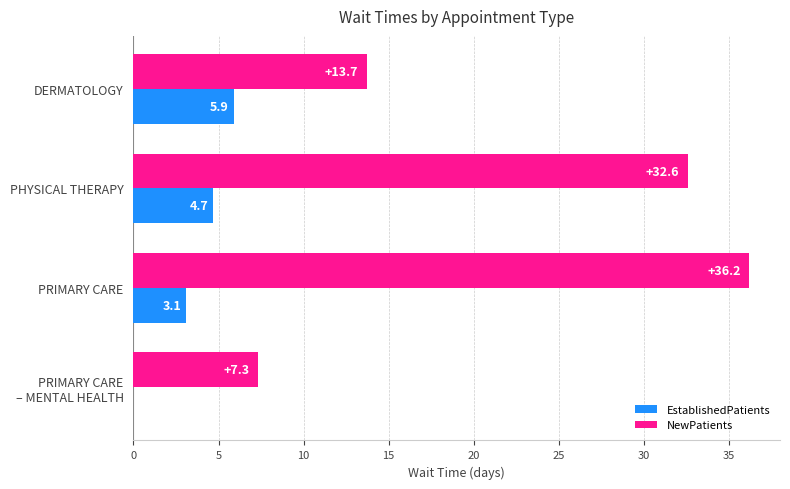

Which series changed the most between DERMATOLOGY and PHYSICAL THERAPY?

NewPatients